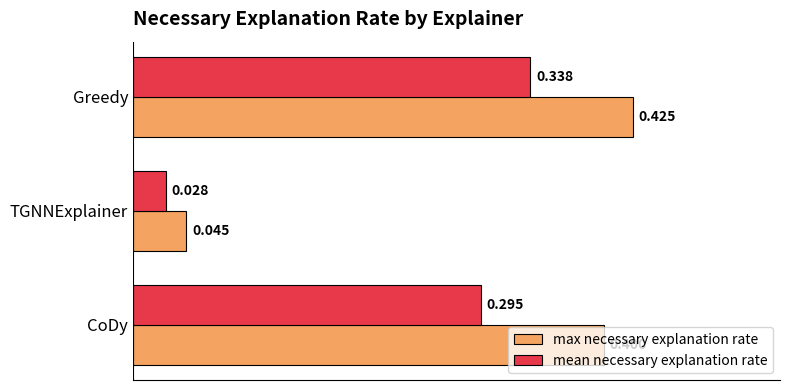

Which series has the largest range (max minus min)?

max necessary explanation rate